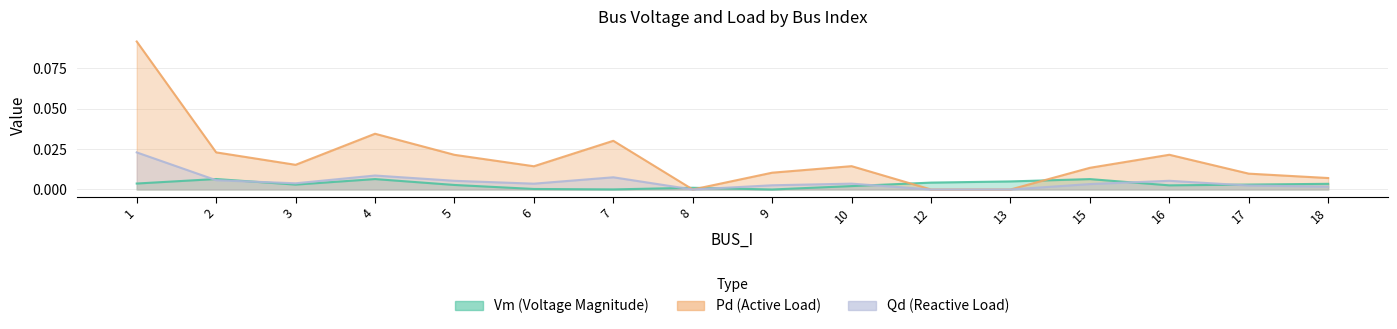

True or false: Vm has a value of 0.0 at 7.

True